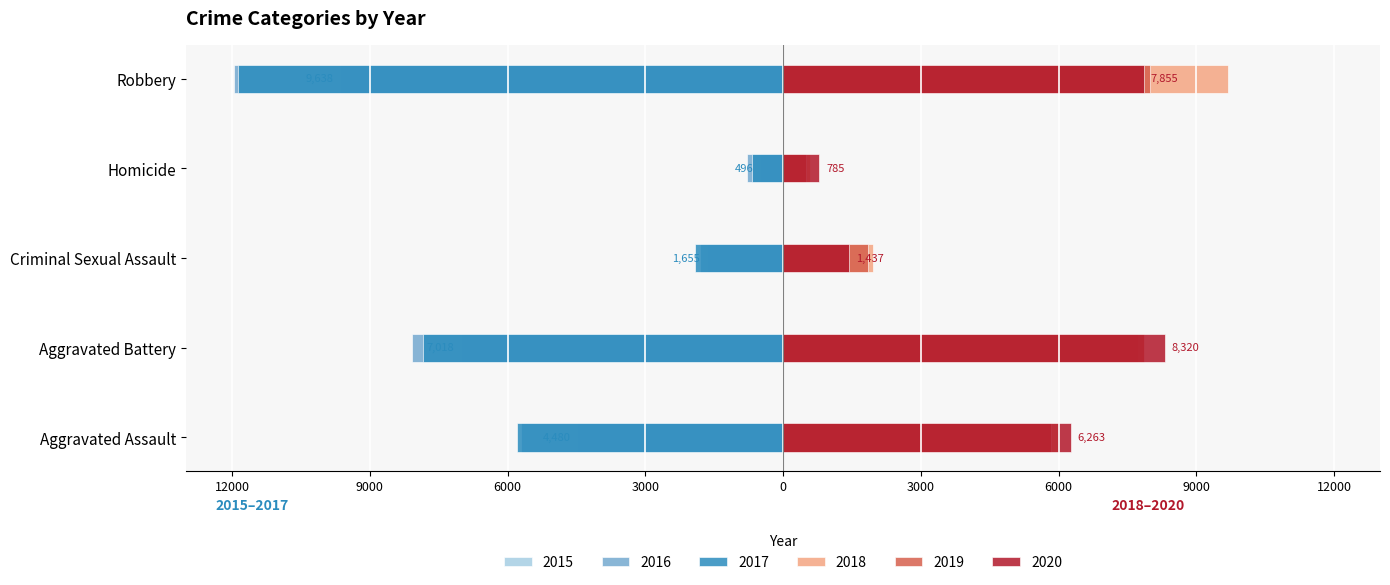

Does the chart contain stacked bars?

No